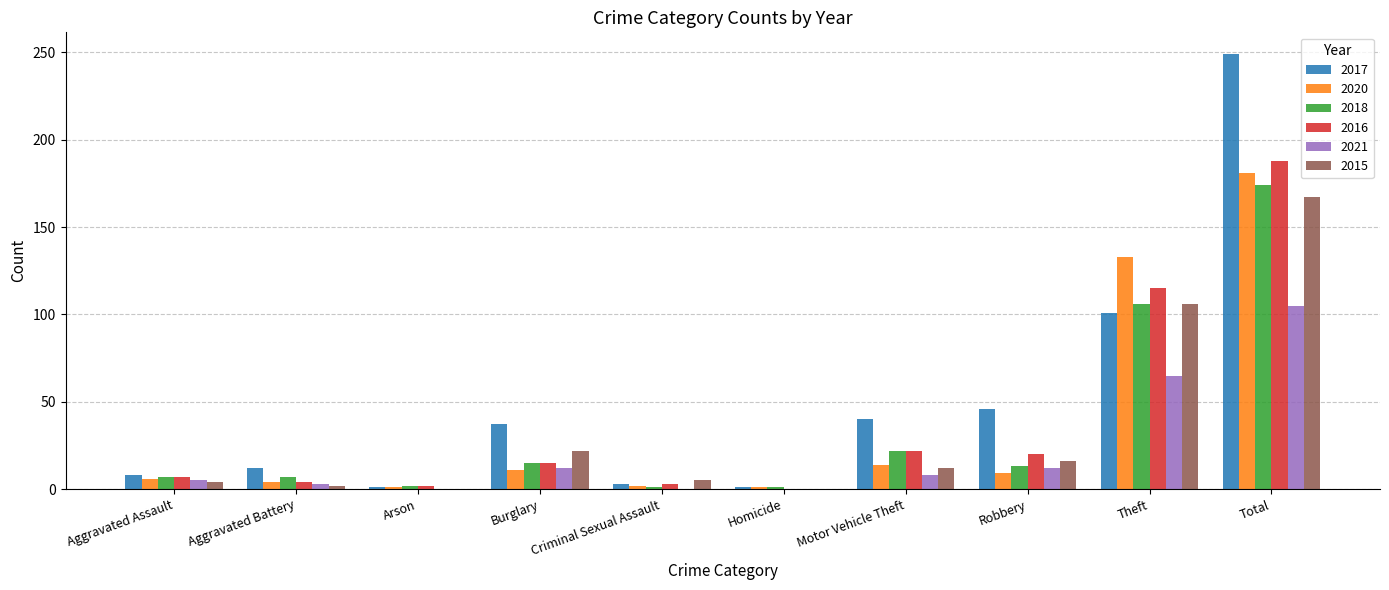

How many categories are shown in the chart?

10